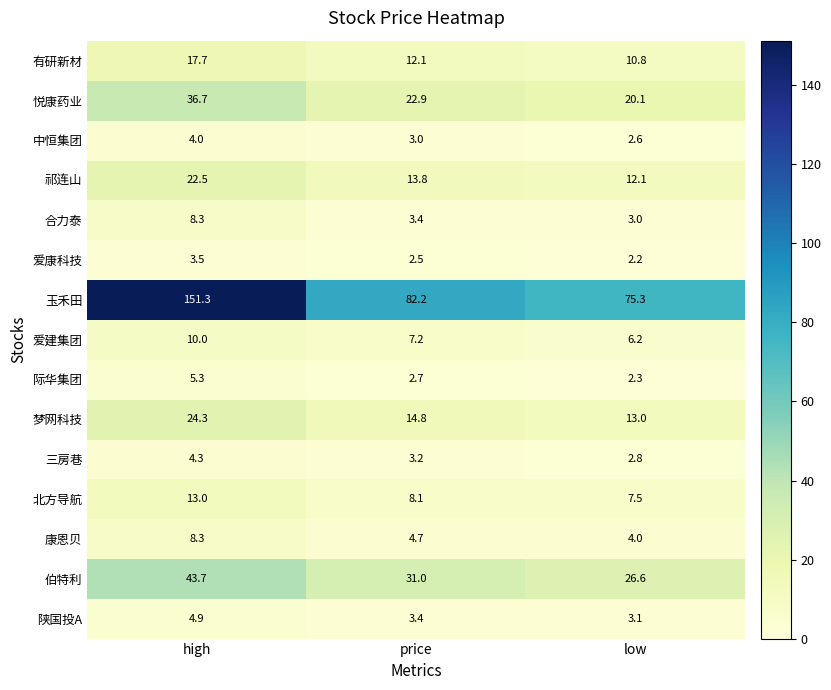

What is the sum of the 有研新材 values at high and low?

28.5